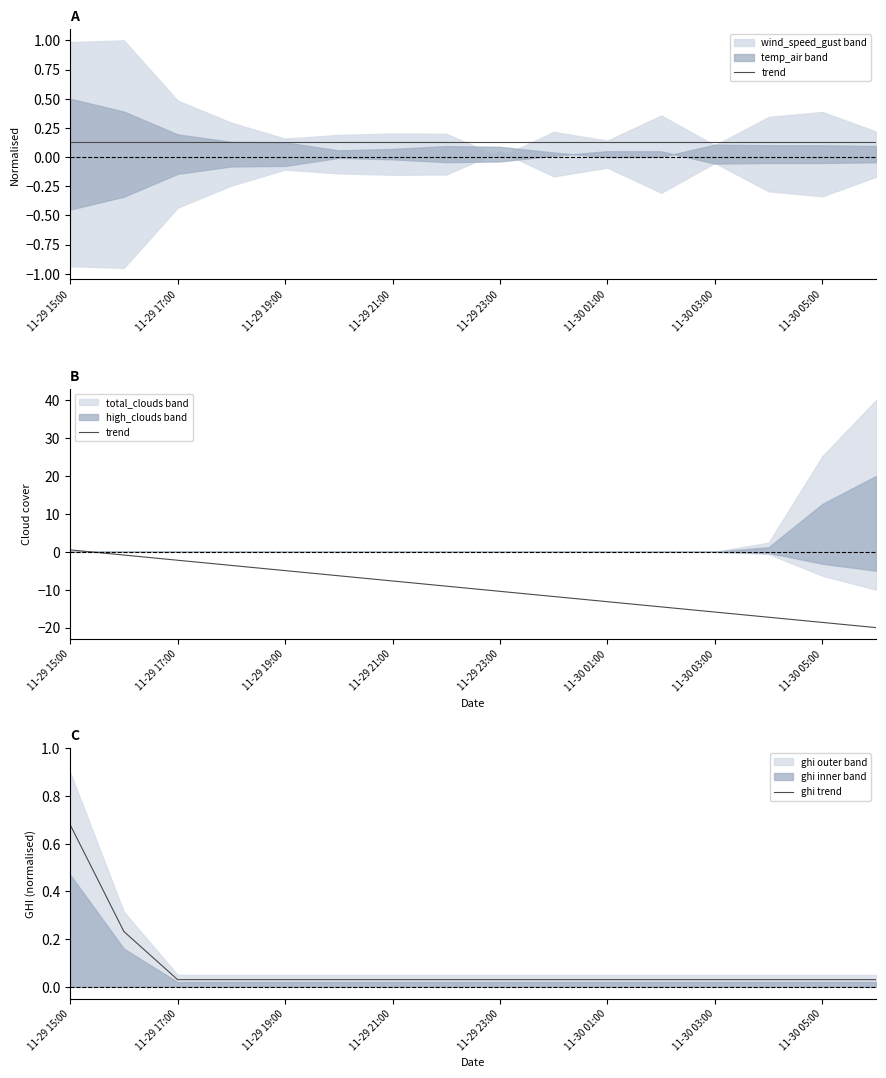

The ghi trend series shows 0.1 at 11-30 03:00. True or false?

False